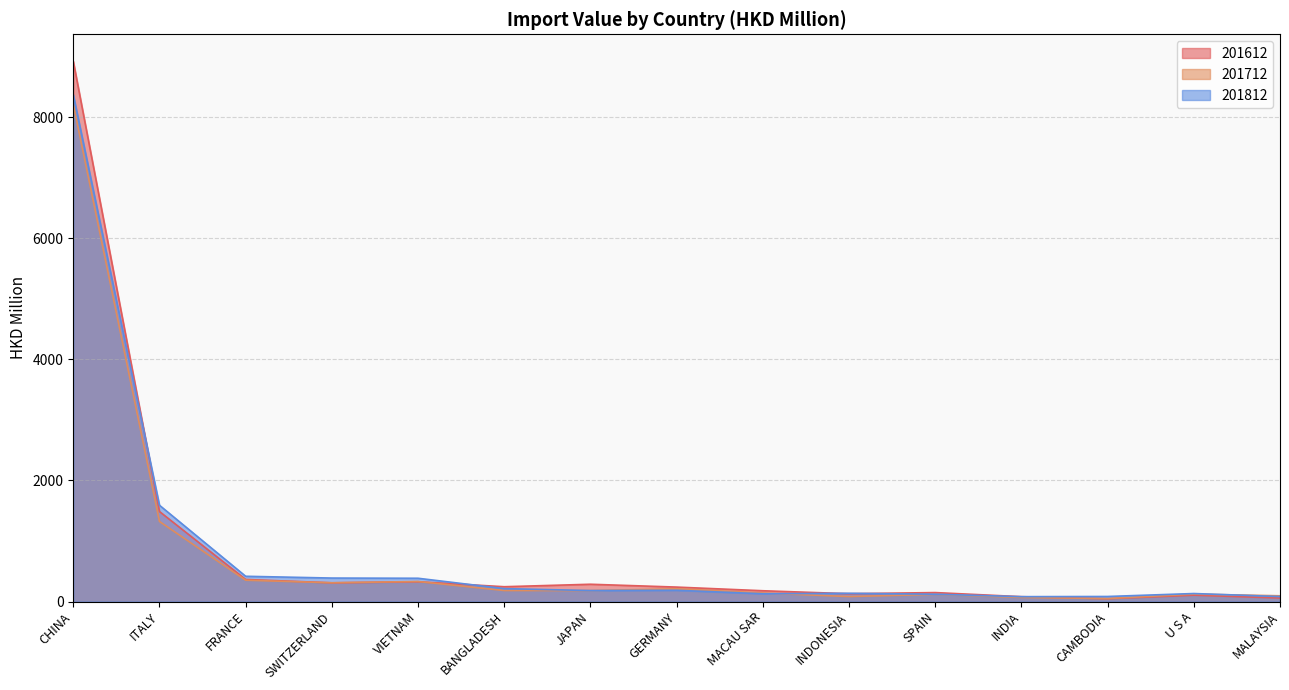

Does the chart have visible grid lines?

Yes